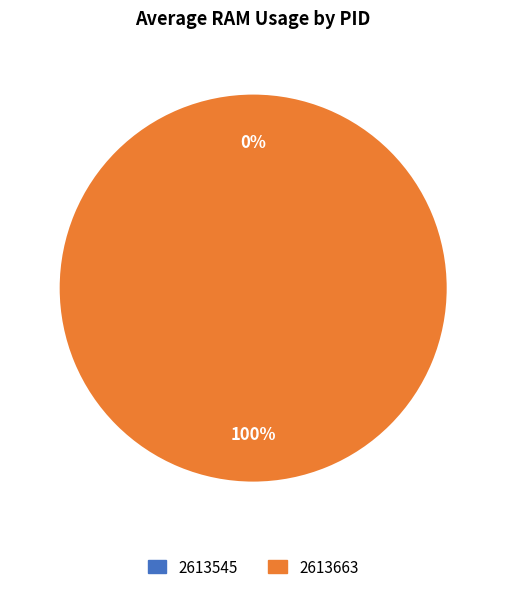

What is the change in value from 2613545 to 2613663?

+5.9